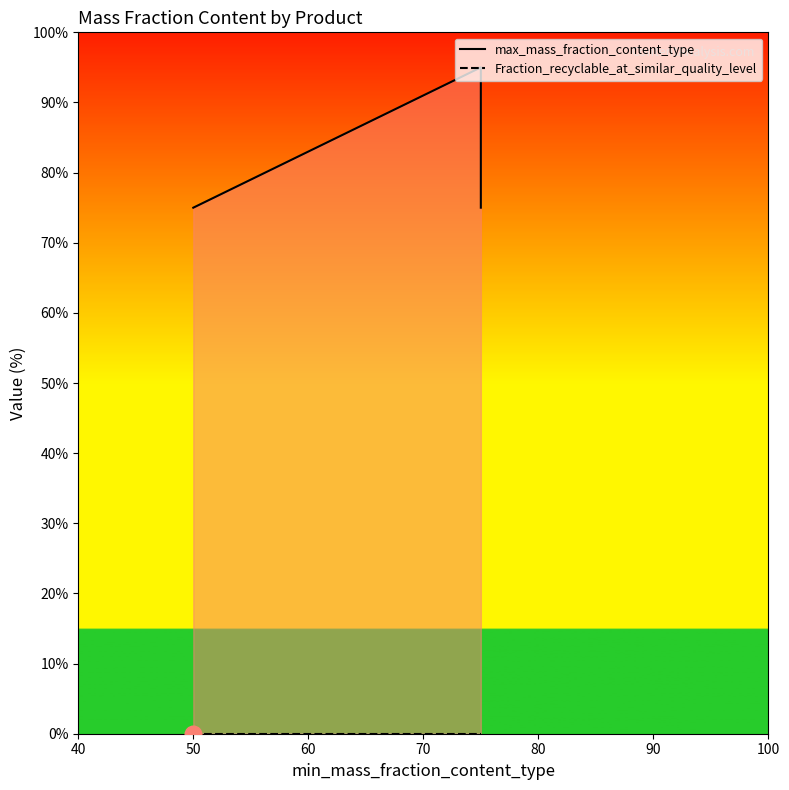

Reading right to left, transcribe all the data shown in this chart.

max_mass_fraction_content_type: 75	95	75
Fraction_recyclable_at_similar_quality_level: 0	0	0